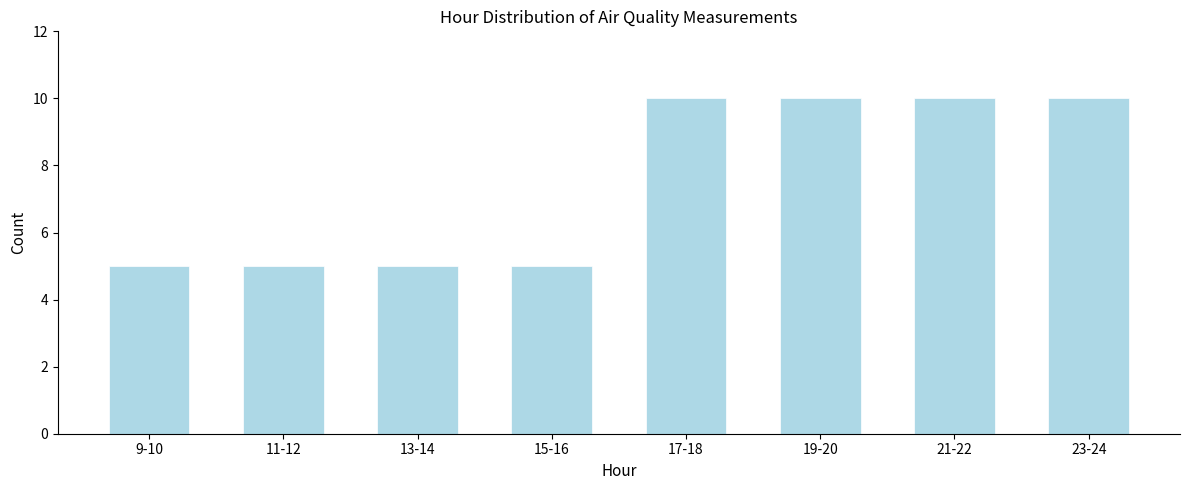

Reading left to right, transcribe all the data shown in this chart.

5	5	5	5	10	10	10	10